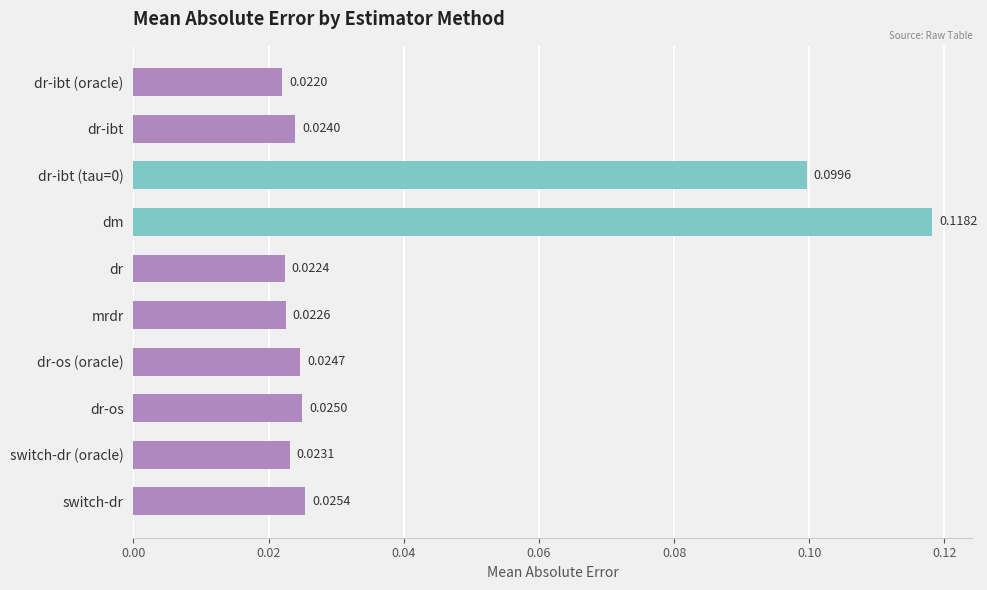

At which category does the chart reach its peak across all series?

dm